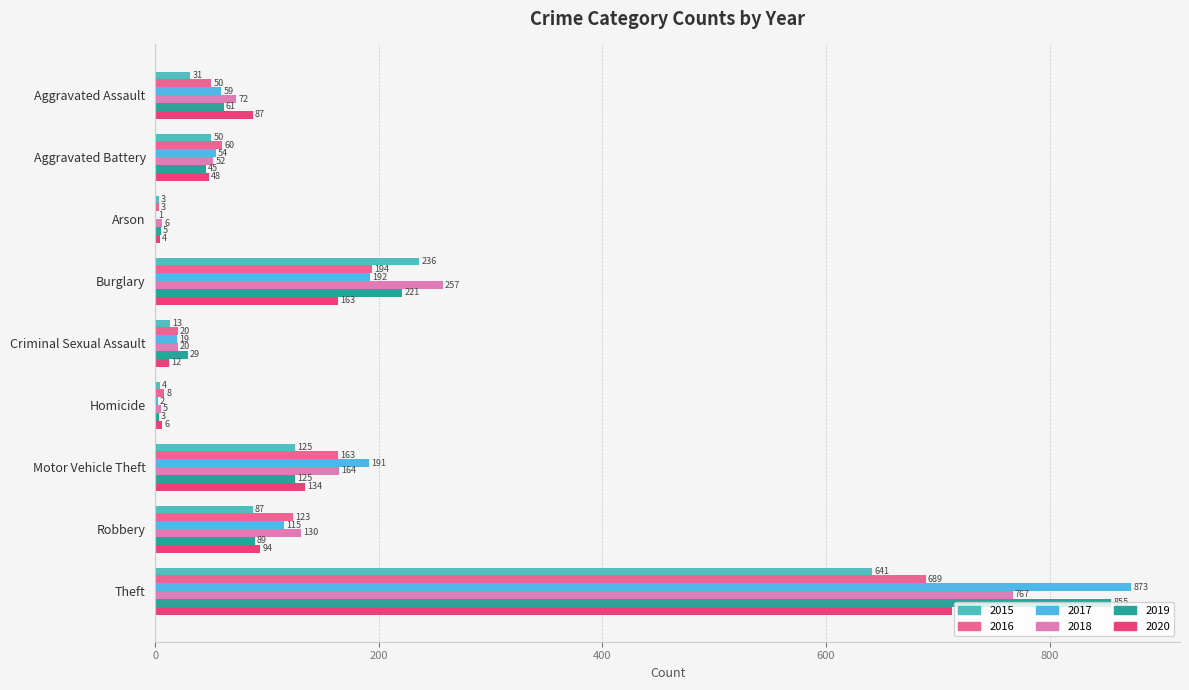

What is the sum of the 2020 values at Homicide and Aggravated Battery?

54